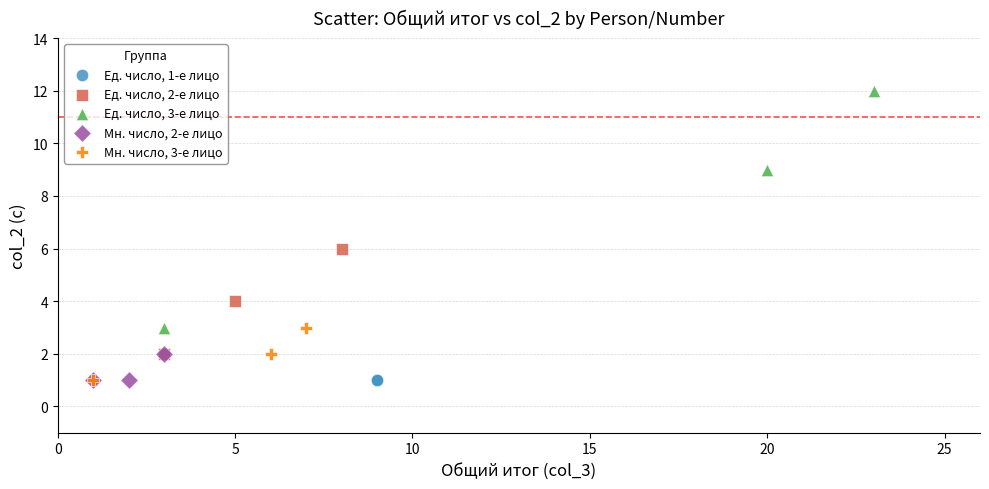

What are all the series names shown in the legend?

Ед. число, 1-е лицо, Ед. число, 2-е лицо, Ед. число, 3-е лицо, Мн. число, 2-е лицо, Мн. число, 3-е лицо